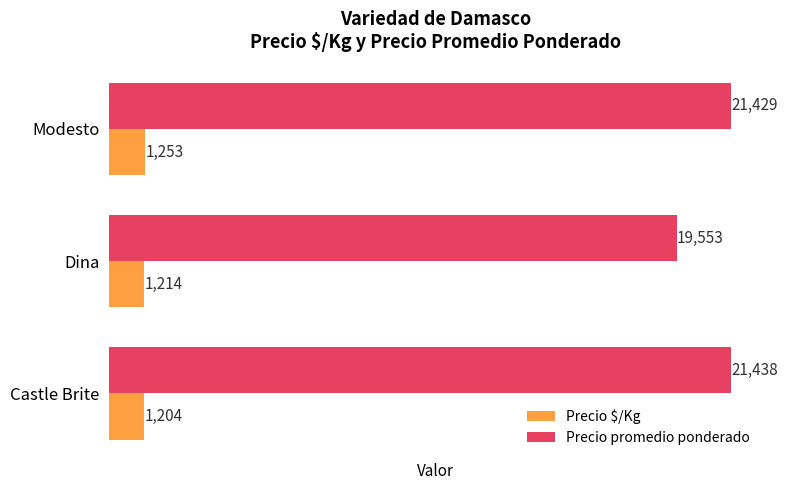

The Precio promedio ponderado series shows 25911 at Dina. True or false?

False